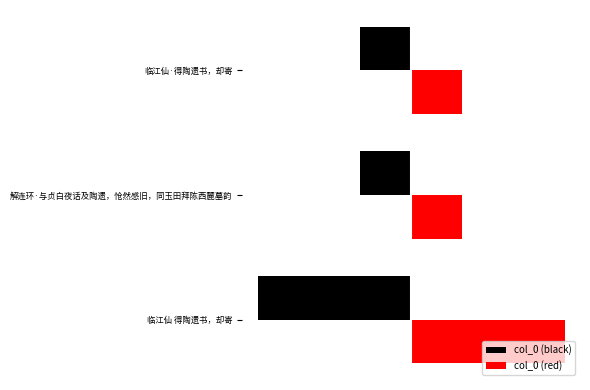

What are all the series names shown in the legend?

col_0 (black), col_0 (red)